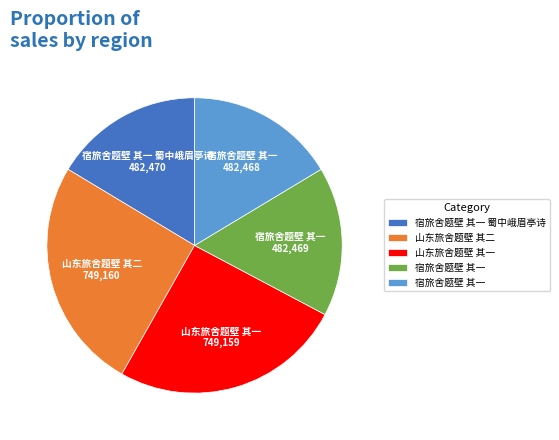

Is there a majority slice in this chart?

No